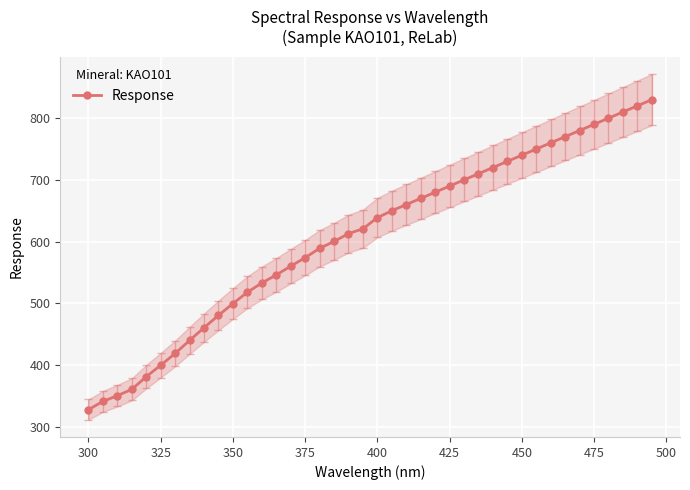

What is the lowest value of the Response series?

327.9